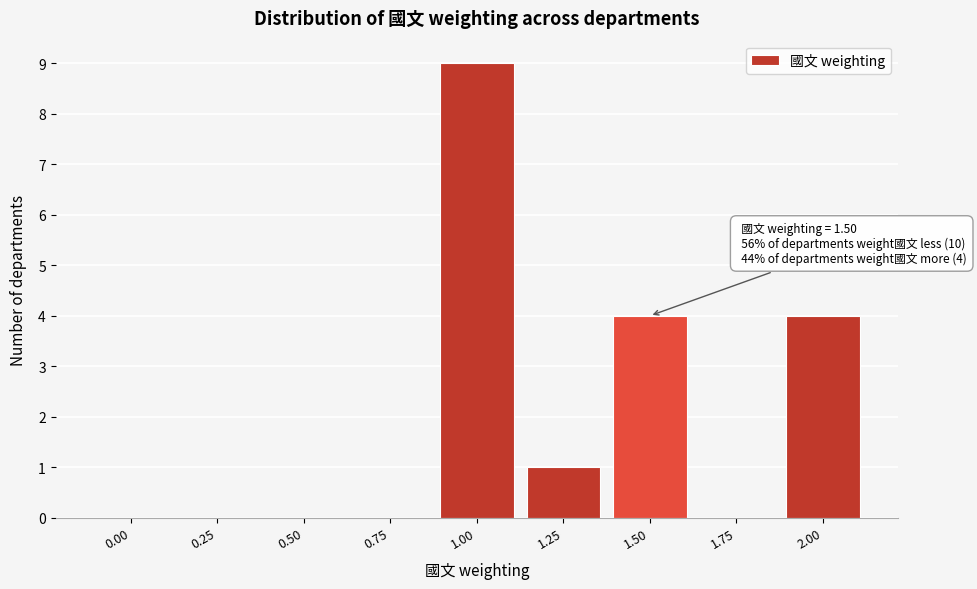

Reading left to right, transcribe all the data shown in this chart.

0.00=0	0.25=0	0.50=0	0.75=0	1.00=9	1.25=1	1.50=4	1.75=0	2.00=4